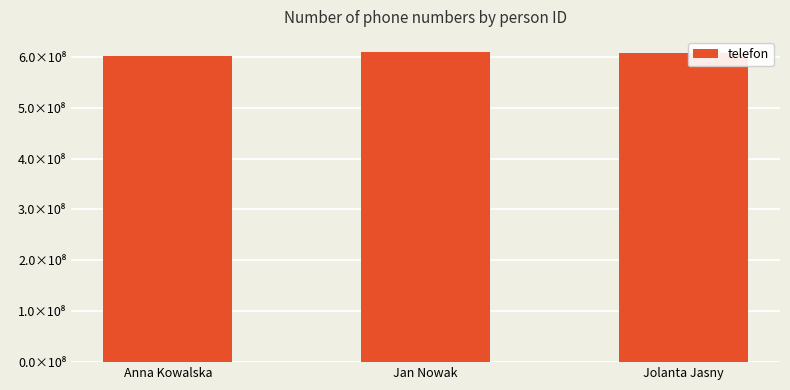

At which category does the chart reach its minimum across all series?

Anna Kowalska